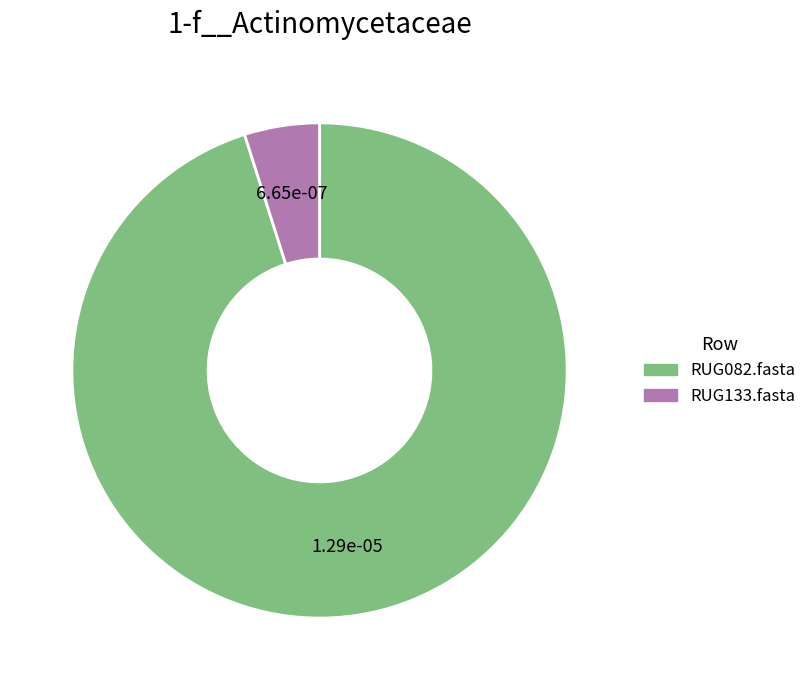

How many slices are in this pie chart?

2